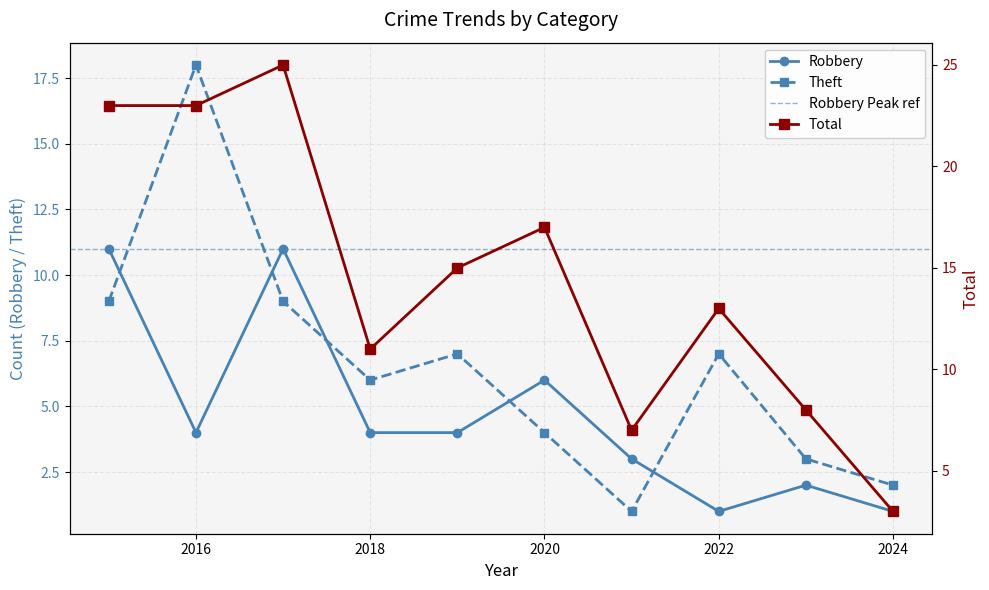

Rank the series by their maximum value, from highest to lowest.

Total, Theft, Robbery